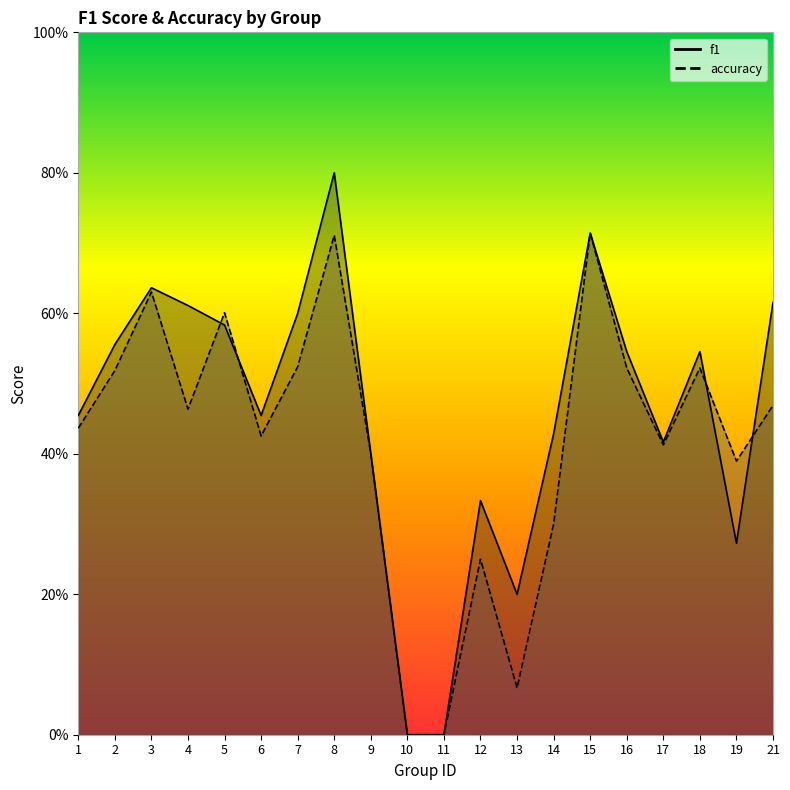

What is the difference between the second highest and minimum values in the f1 series?

0.7